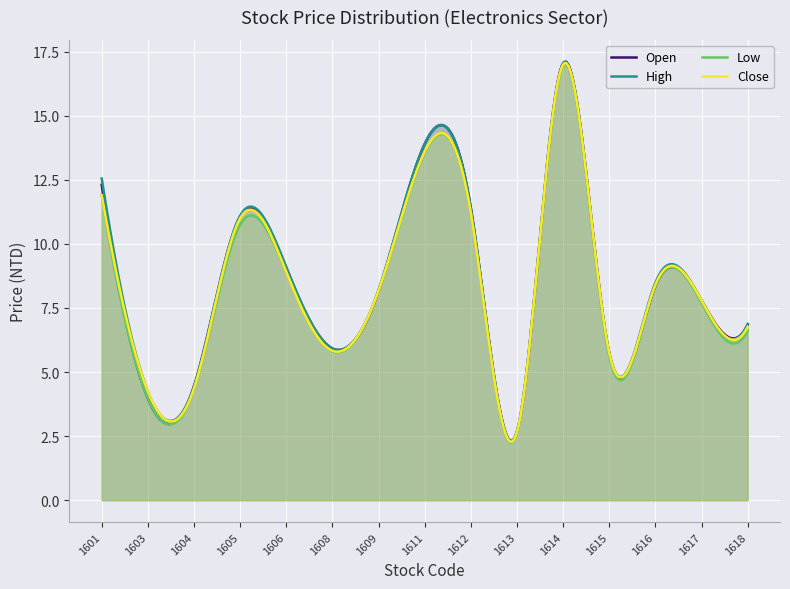

How many data points in Low are less than 8?

7